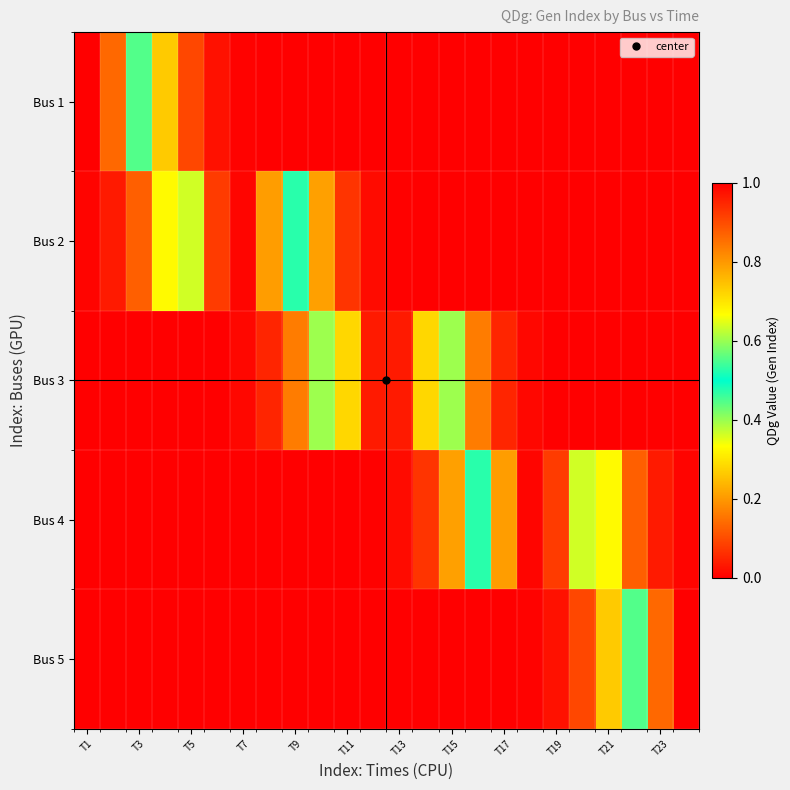

Reading left to right, transcribe all the data shown in this chart.

Bus 1: 1.0	0.9	0.6	0.3	0.1	0.0	0.0	0.0	0.0	0.0	0.0	0.0	0.0	0.0	0.0	0.0	0.0	0.0	0.0	0.0	0.0	0.0	0.0	0.0
Bus 2: 0.0	0.0	0.1	0.3	0.6	0.9	1.0	0.8	0.5	0.2	0.1	0.0	0.0	0.0	0.0	0.0	0.0	0.0	0.0	0.0	0.0	0.0	0.0	0.0
Bus 3: 0.0	0.0	0.0	0.0	0.0	0.0	0.0	0.1	0.2	0.4	0.7	1.0	1.0	0.7	0.4	0.2	0.1	0.0	0.0	0.0	0.0	0.0	0.0	0.0
Bus 4: 0.0	0.0	0.0	0.0	0.0	0.0	0.0	0.0	0.0	0.0	0.0	0.0	0.0	0.1	0.2	0.5	0.8	1.0	0.9	0.6	0.3	0.1	0.0	0.0
Bus 5: 0.0	0.0	0.0	0.0	0.0	0.0	0.0	0.0	0.0	0.0	0.0	0.0	0.0	0.0	0.0	0.0	0.0	0.0	0.0	0.1	0.3	0.6	0.9	1.0